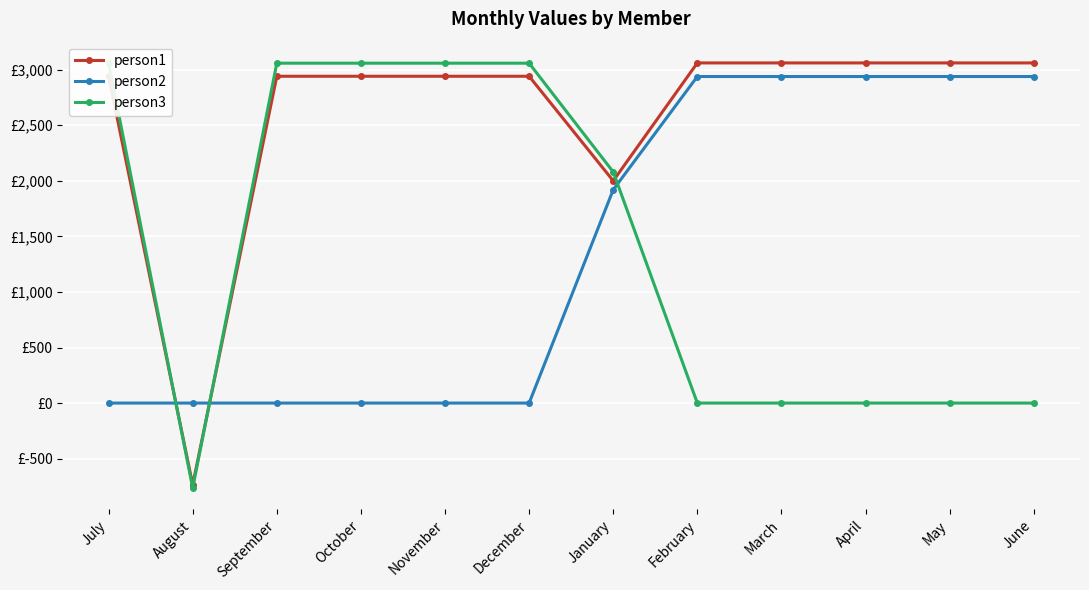

What is the label of the 11th point from the right?

August